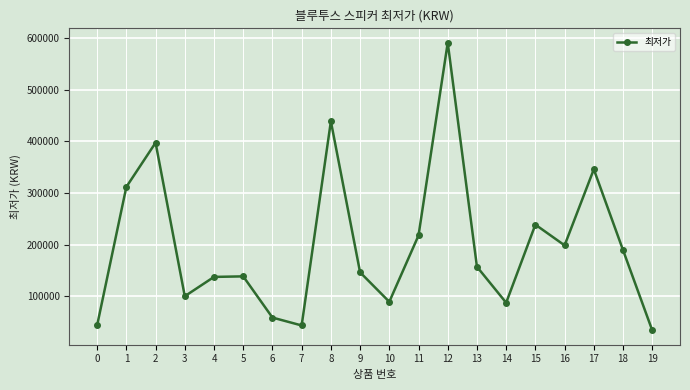

What is the difference between the maximum and second lowest values?

547100